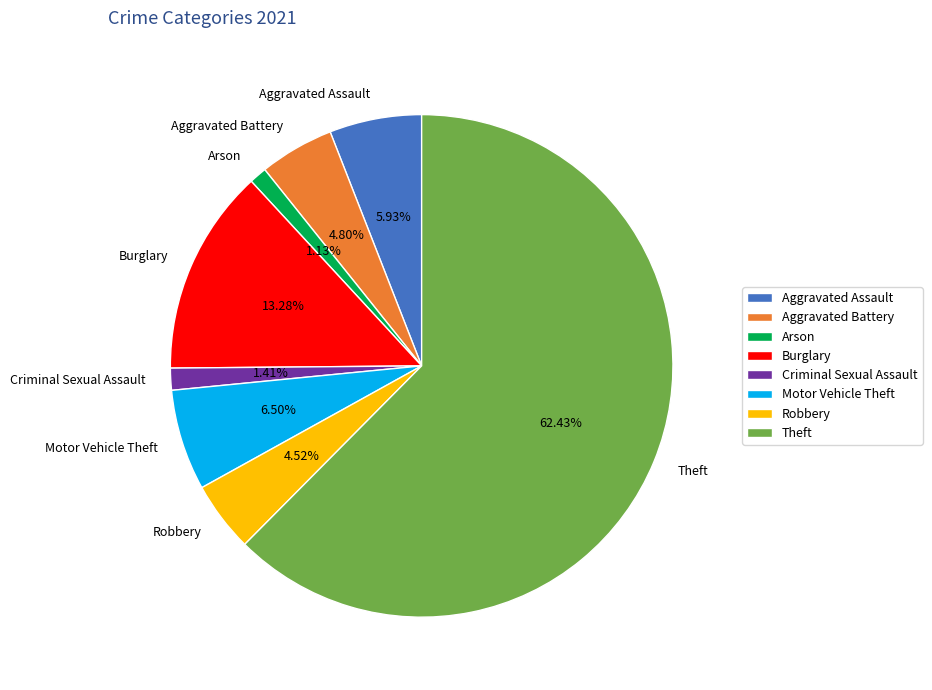

Is there any slice that represents more than half of the pie?

Yes